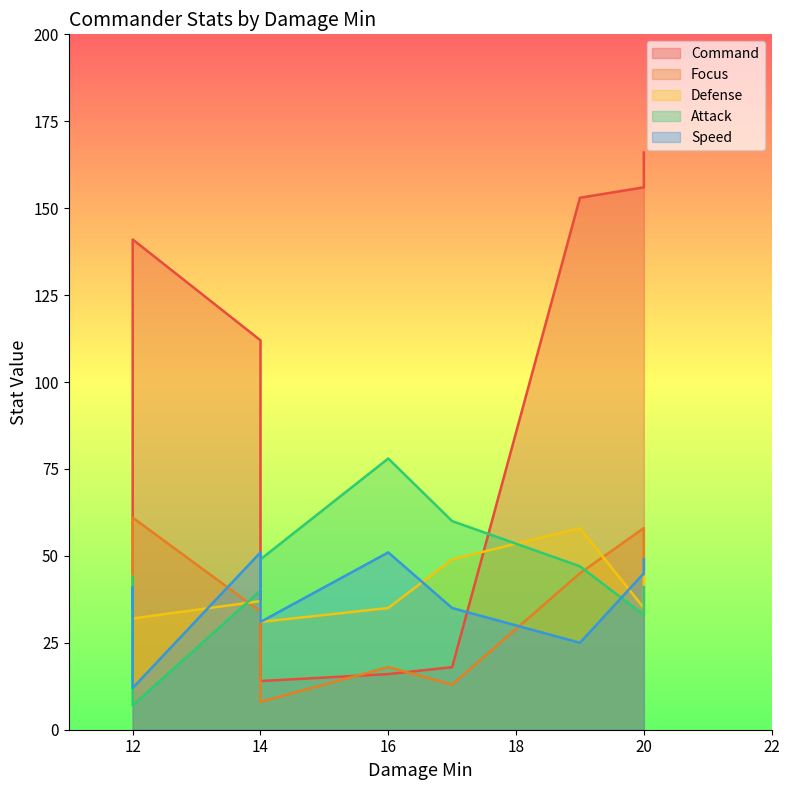

Does the chart display data point markers on the line(s)?

No